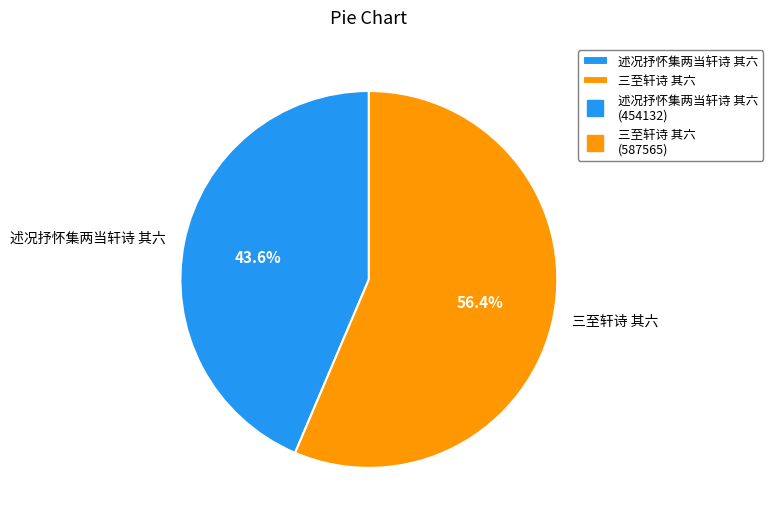

To the nearest percent, what percentage of the pie is 三至轩诗 其六?

56%